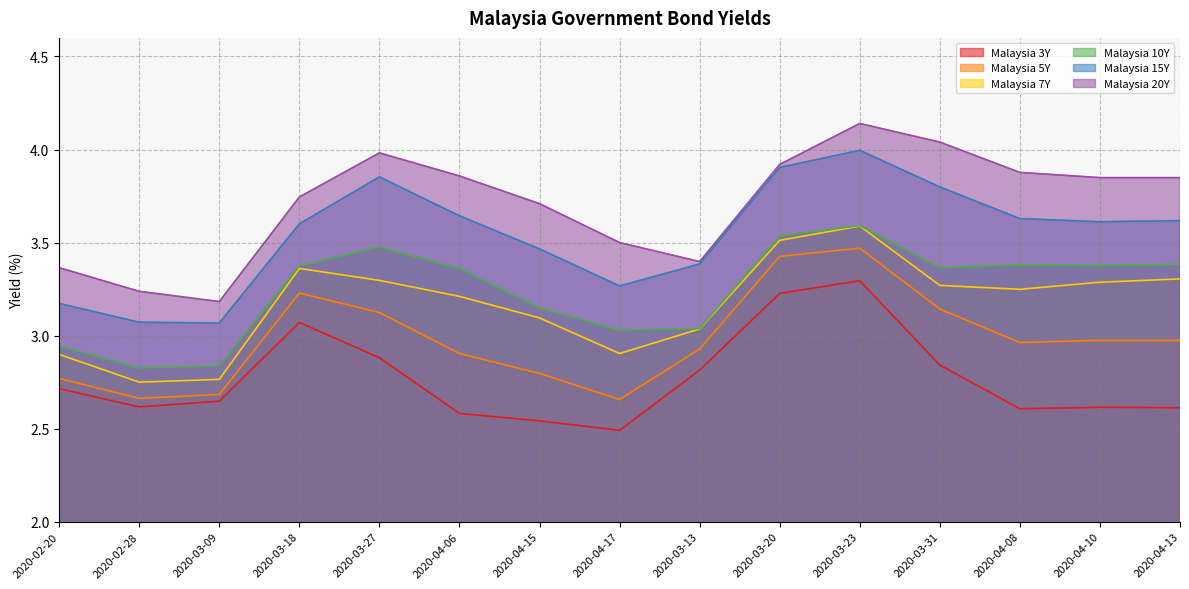

Rank the series at 2020-02-20 from highest to lowest value.

Malaysia 20Y, Malaysia 15Y, Malaysia 10Y, Malaysia 7Y, Malaysia 5Y, Malaysia 3Y